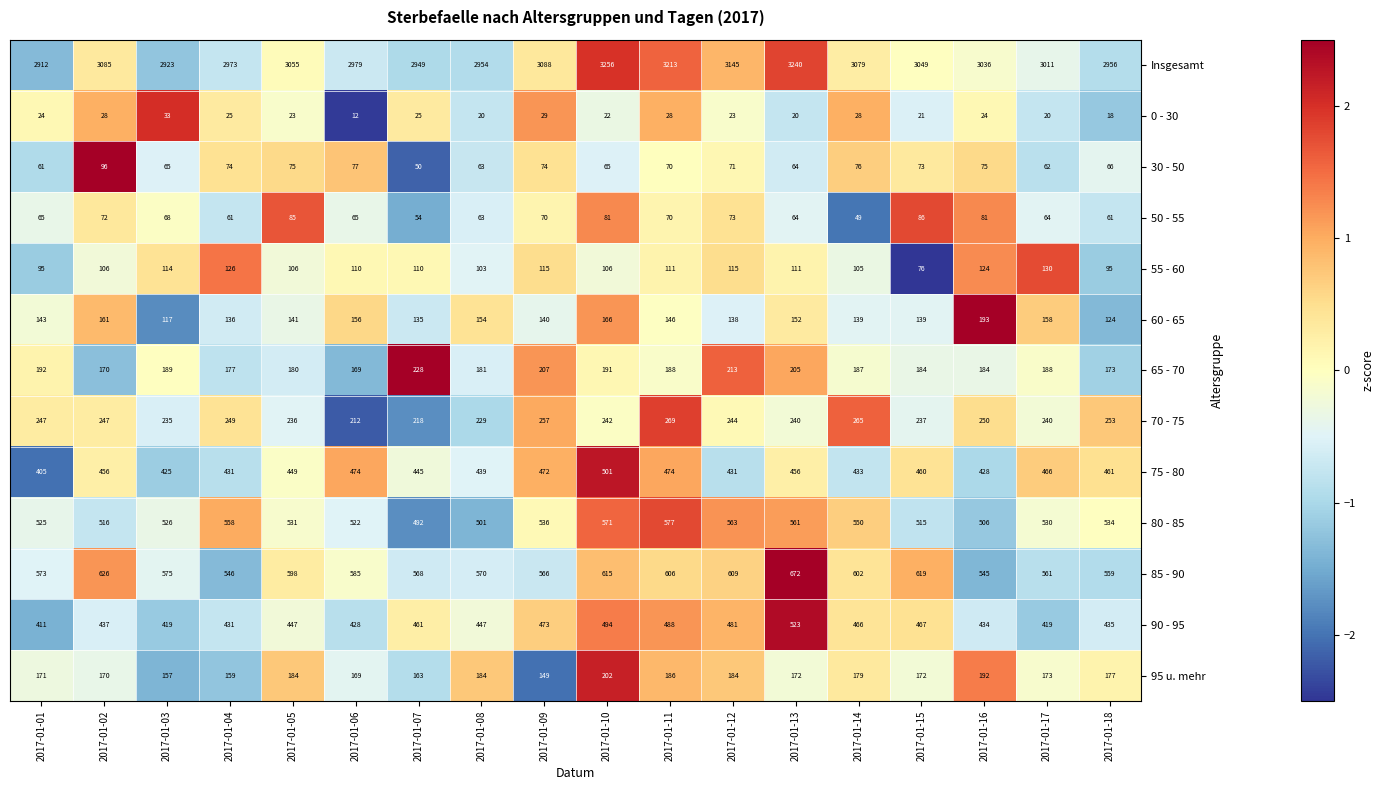

List the series in order of their peak value, highest first.

Insgesamt, 85 - 90, 80 - 85, 90 - 95, 75 - 80, 70 - 75, 65 - 70, 95 u. mehr, 60 - 65, 55 - 60, 30 - 50, 50 - 55, 0 - 30